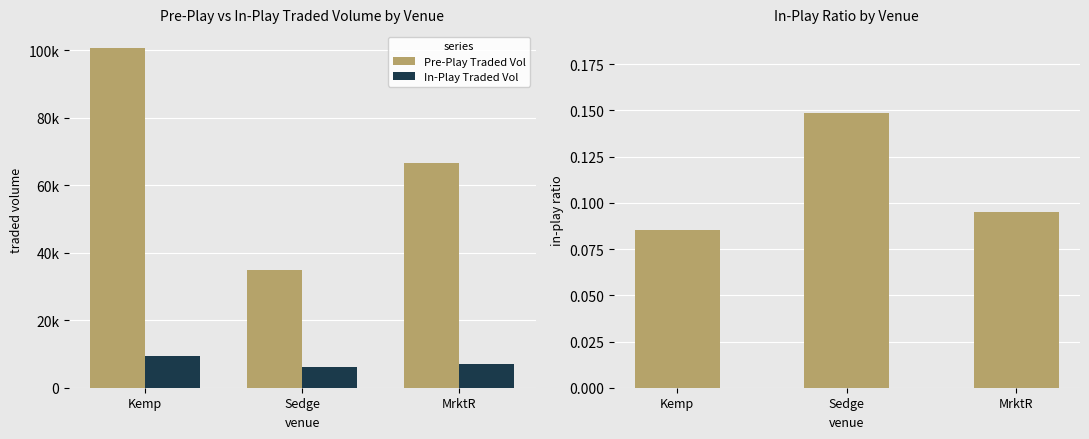

What is the maximum value shown in the chart?

100679.1